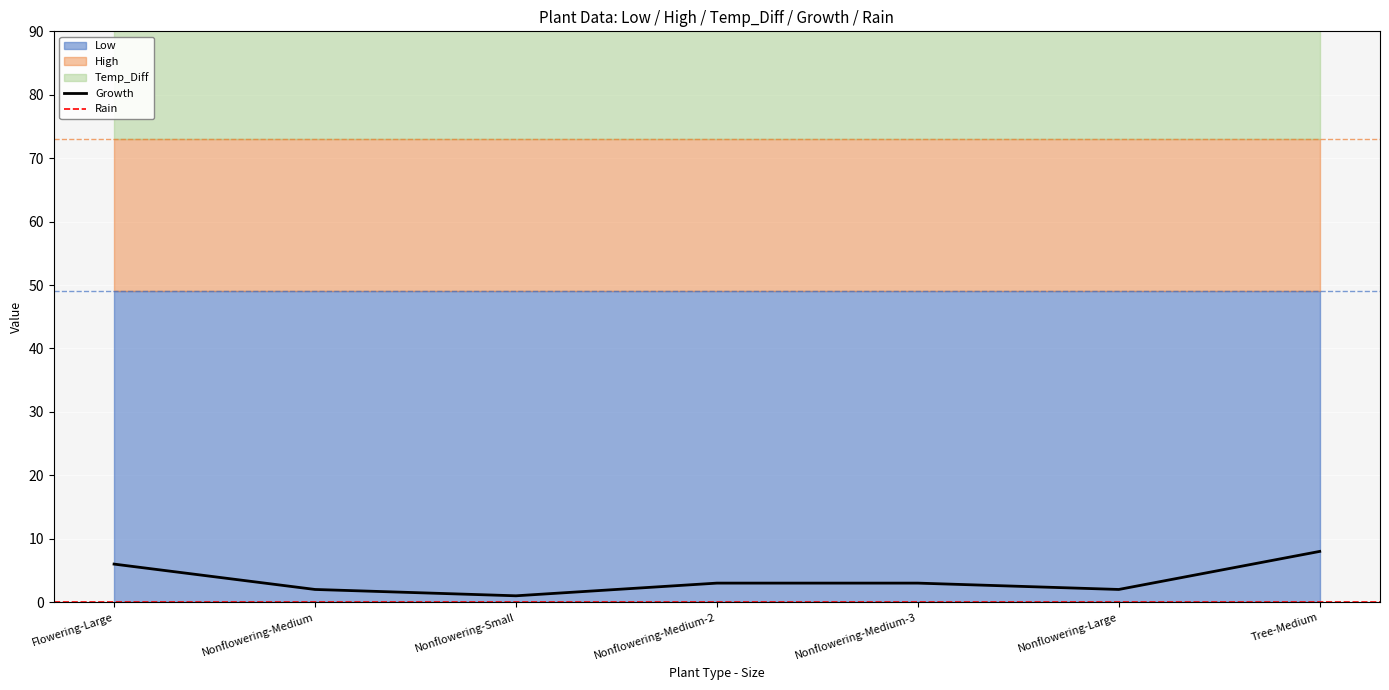

Reading right to left, list all the values displayed in this chart.

Low: Tree-Medium=49	Nonflowering-Large=49	Nonflowering-Medium-3=49	Nonflowering-Medium-2=49	Nonflowering-Small=49	Nonflowering-Medium=49	Flowering-Large=49
High: Tree-Medium=73	Nonflowering-Large=73	Nonflowering-Medium-3=73	Nonflowering-Medium-2=73	Nonflowering-Small=73	Nonflowering-Medium=73	Flowering-Large=73
Temp_Diff: Tree-Medium=24	Nonflowering-Large=24	Nonflowering-Medium-3=24	Nonflowering-Medium-2=24	Nonflowering-Small=24	Nonflowering-Medium=24	Flowering-Large=24
Growth: Tree-Medium=8	Nonflowering-Large=2	Nonflowering-Medium-3=3	Nonflowering-Medium-2=3	Nonflowering-Small=1	Nonflowering-Medium=2	Flowering-Large=6
Rain: Tree-Medium=0	Nonflowering-Large=0	Nonflowering-Medium-3=0	Nonflowering-Medium-2=0	Nonflowering-Small=0	Nonflowering-Medium=0	Flowering-Large=0